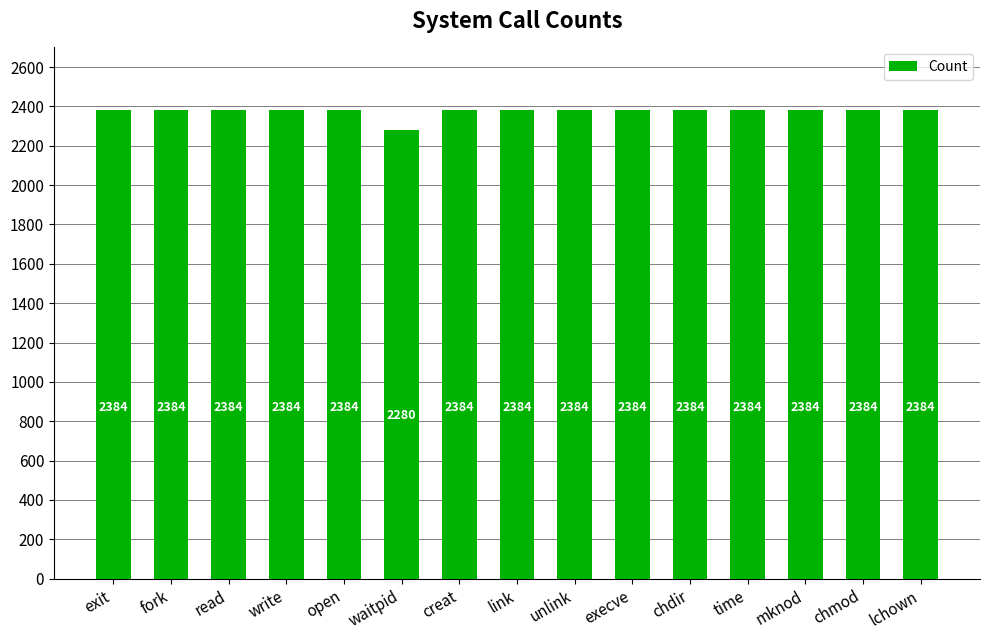

What is the average value?

2377